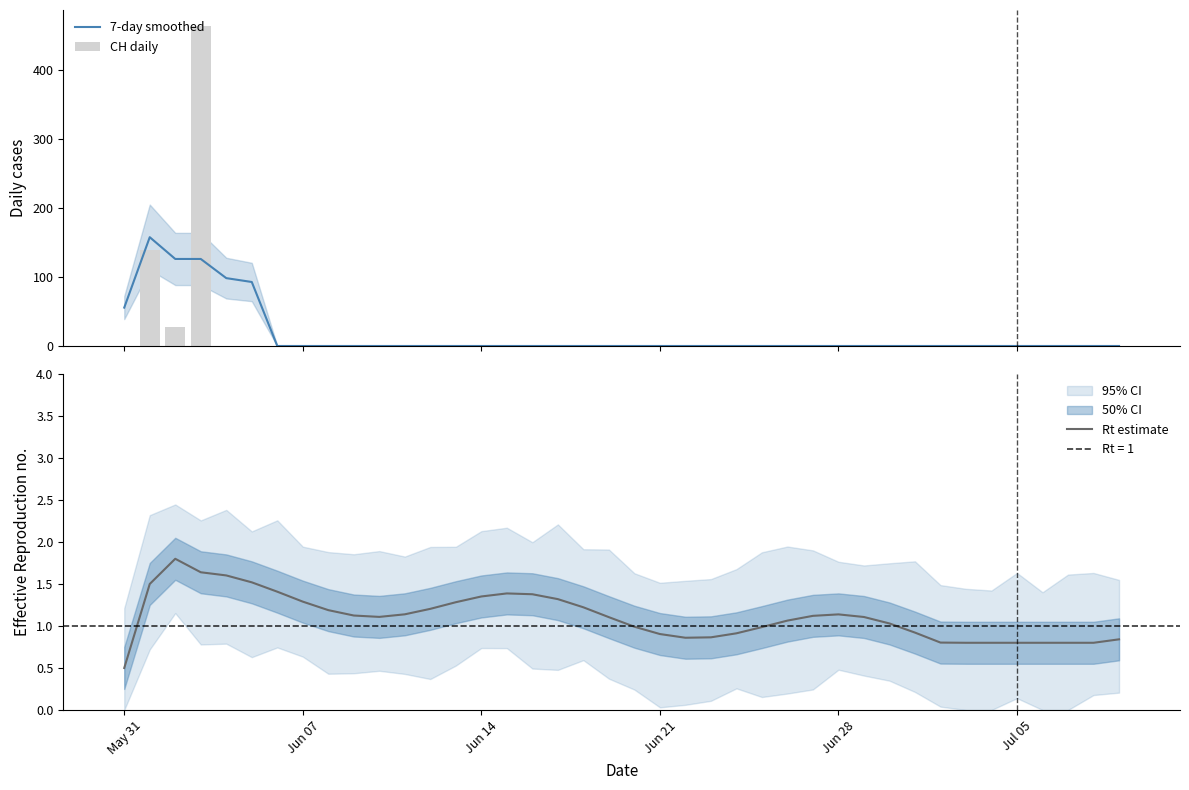

What is the difference between the second highest and minimum values in the CH daily series?

139.0